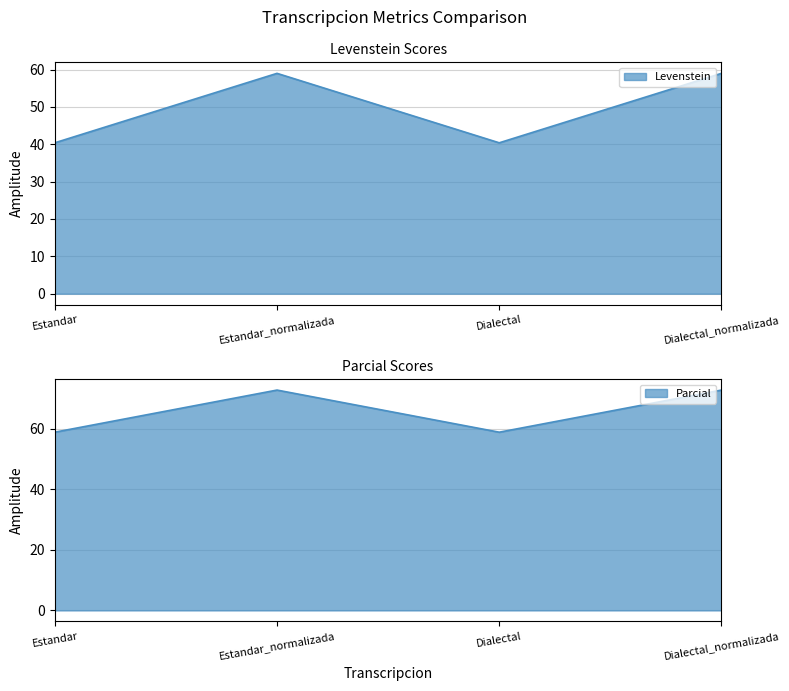

Rank the series by their average value, from highest to lowest.

Parcial, Levenstein